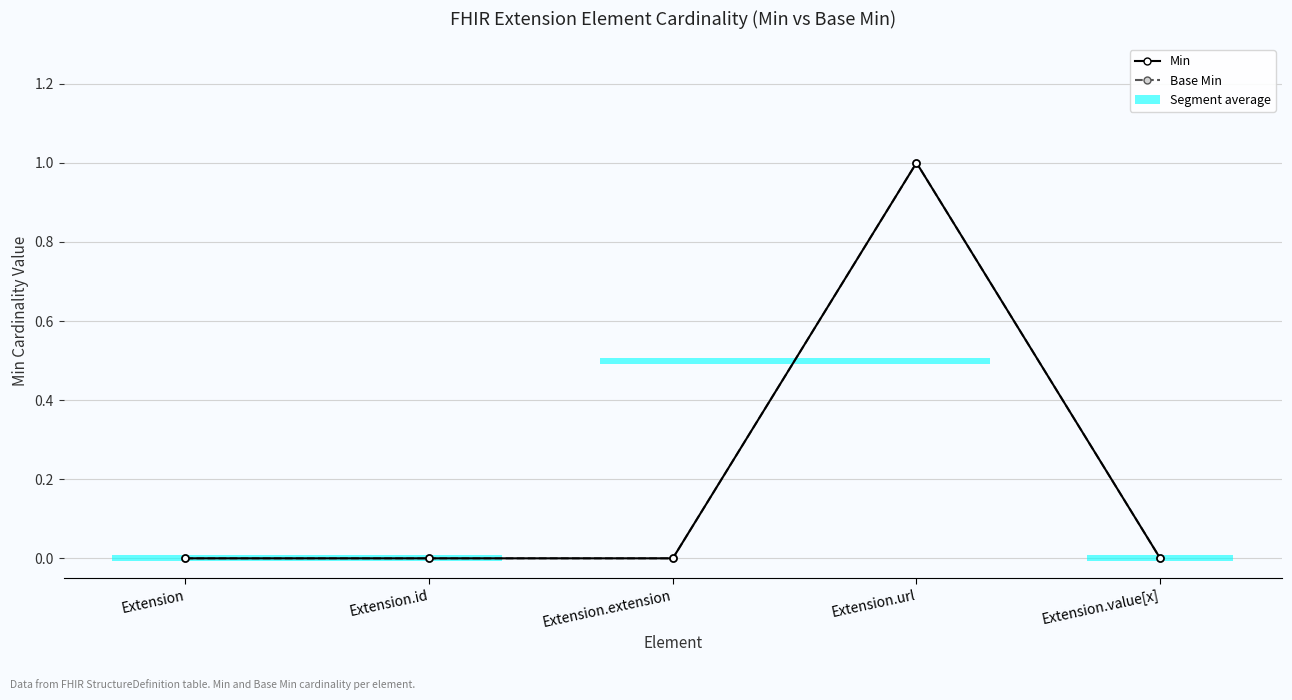

Which series has the largest total across all categories?

Min